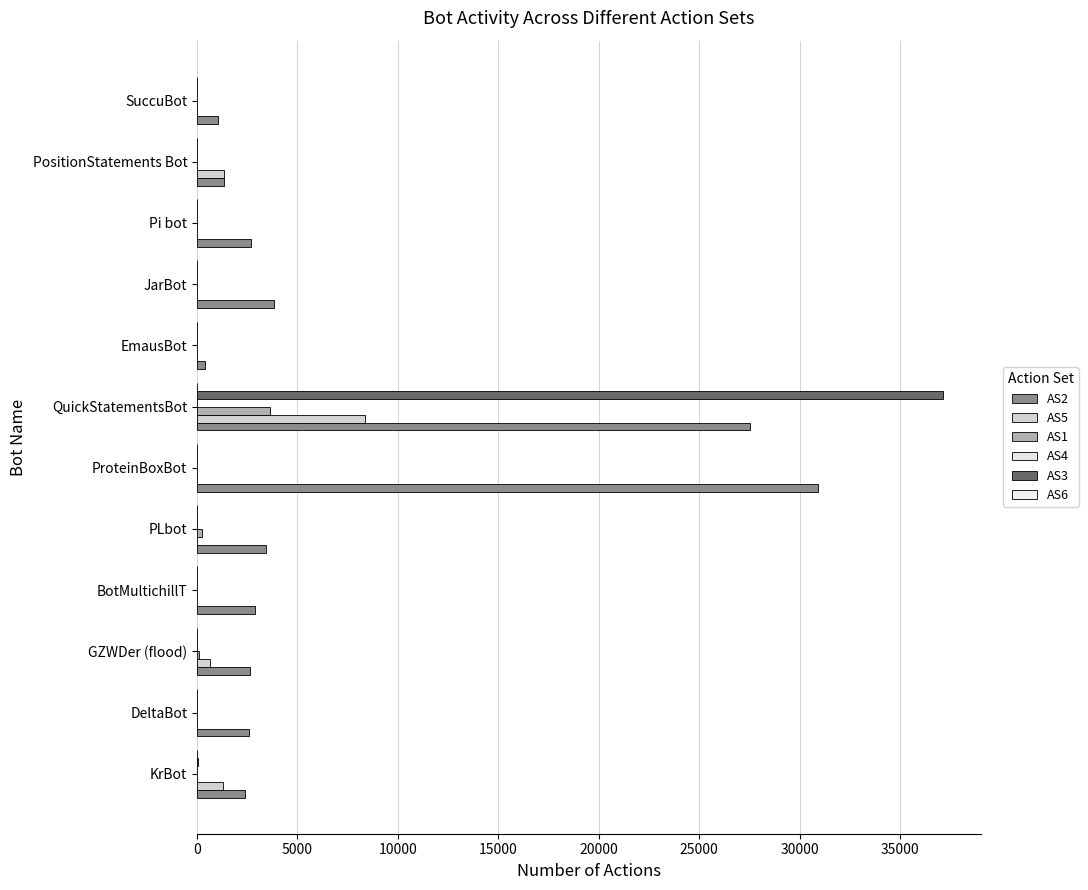

At which category is the sum across all series the highest?

QuickStatementsBot